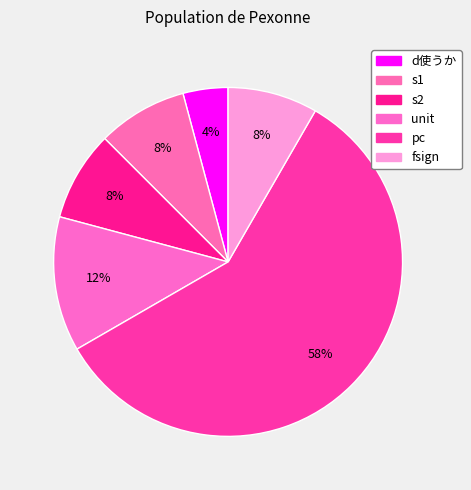

What is the largest slice in the pie chart?

pc